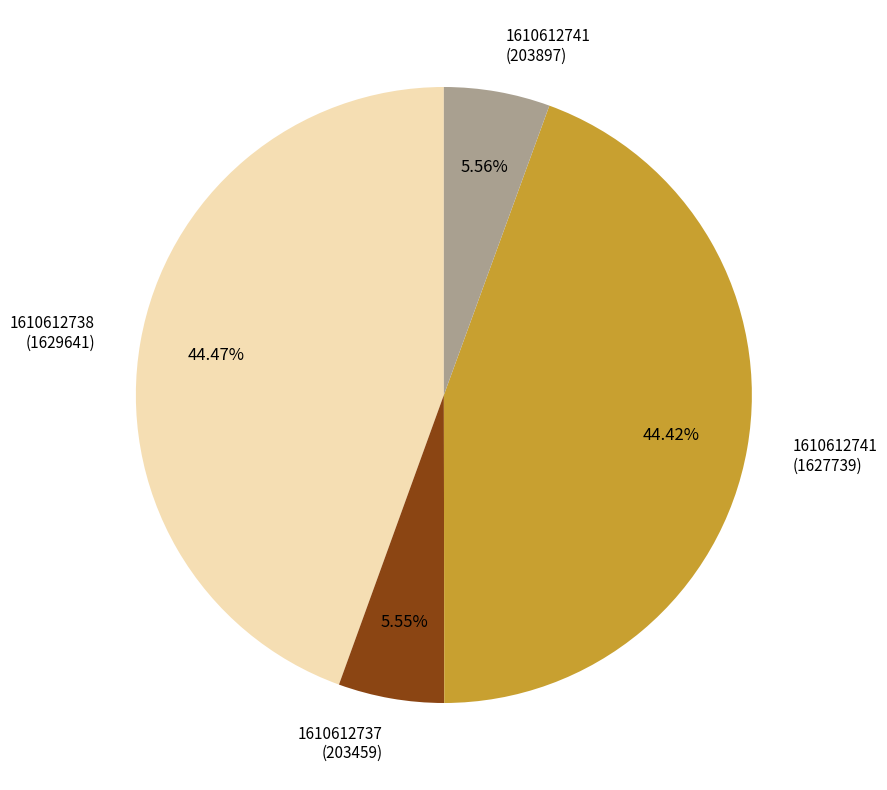

Combined, do 1610612738 (1629641) and 1610612741 (1627739) account for over 50%?

Yes